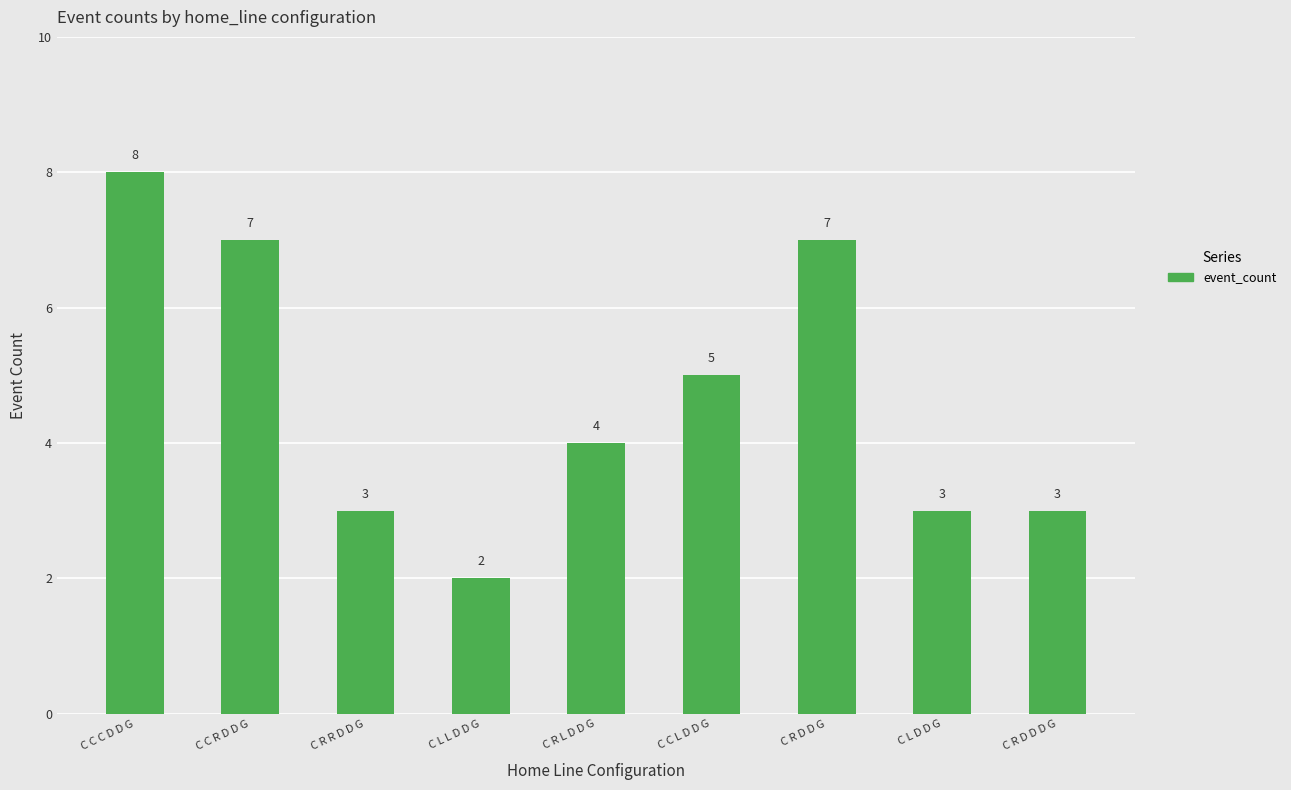

Are the bars grouped side by side (vs. stacked)?

No